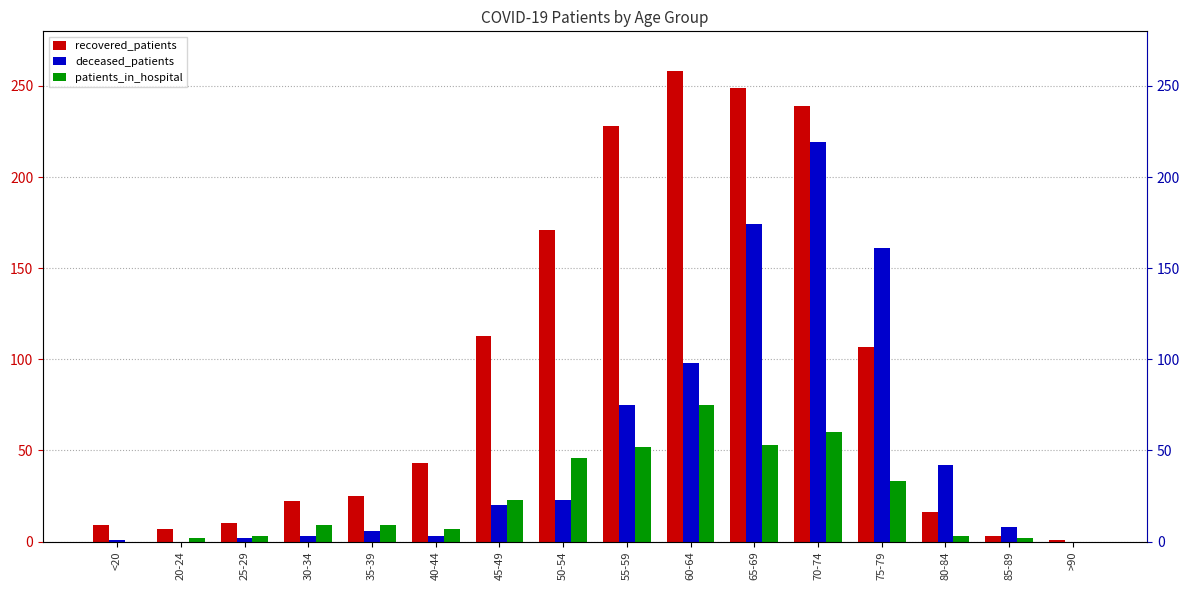

Are the bars horizontal?

No